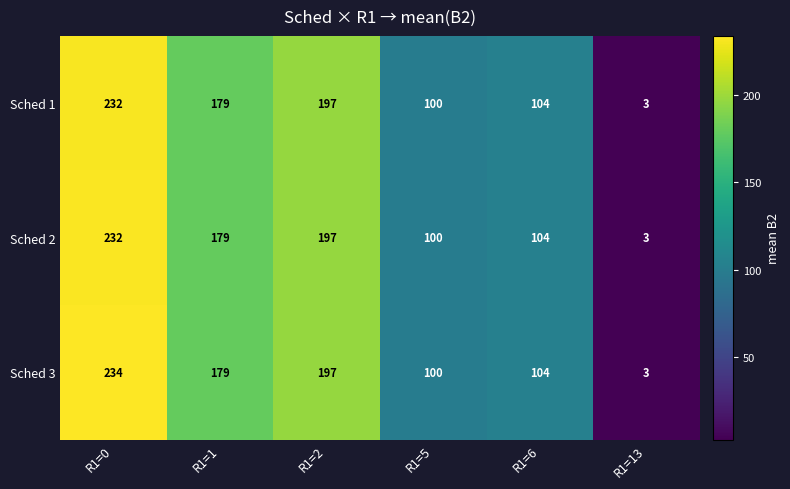

Reading left to right, transcribe all the data shown in this chart.

Sched 1: 232	179	197	100	104	3
Sched 2: 232	179	197	100	104	3
Sched 3: 234	179	197	100	104	3